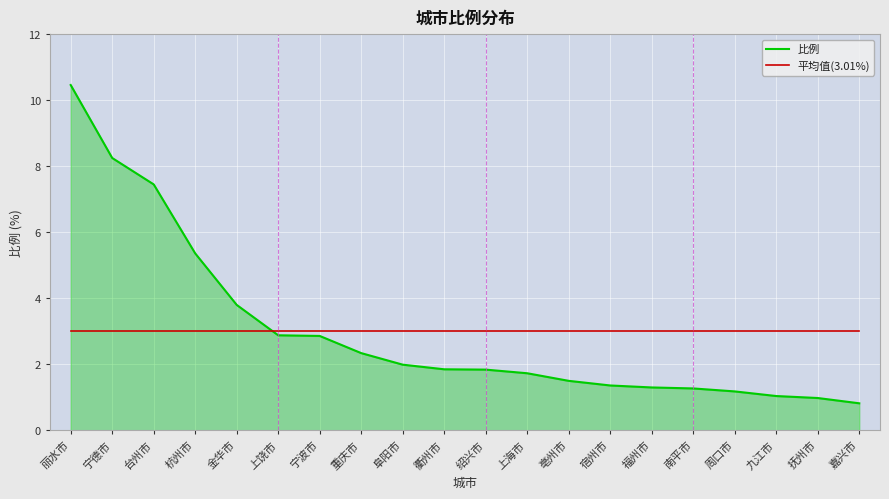

At which category is the sum across all series the highest?

丽水市